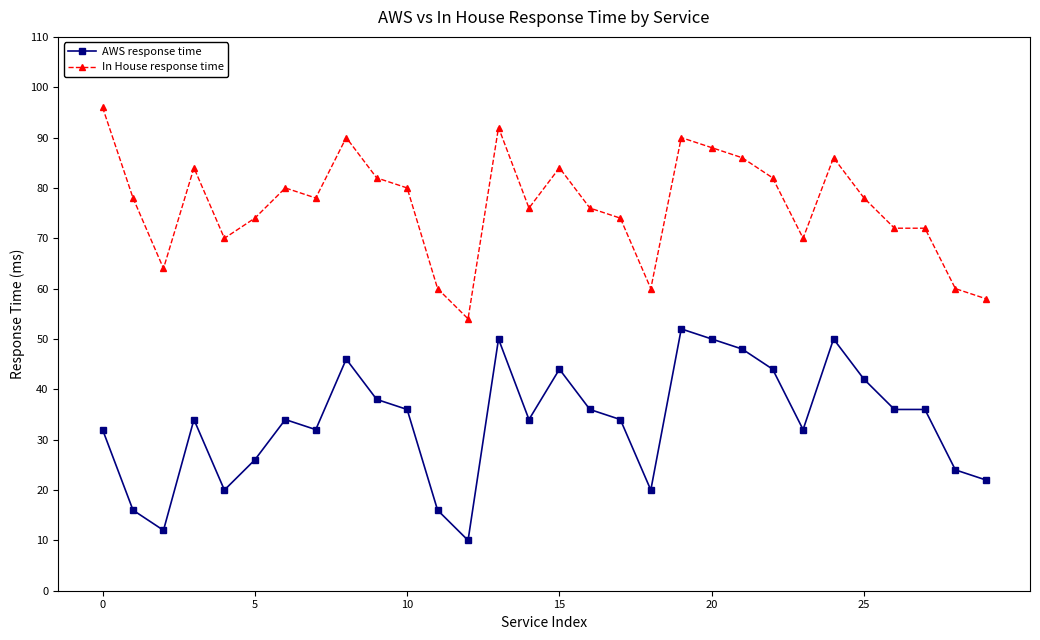

True or false: AWS response time and In House response time cross at least once.

False